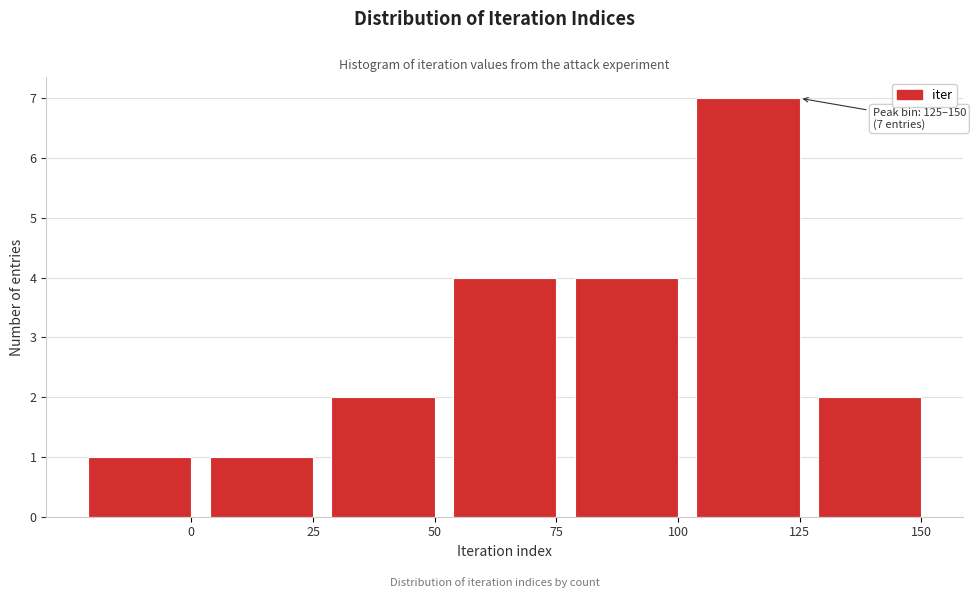

Reading left to right, transcribe all the data shown in this chart.

0=1	25=1	50=2	75=4	100=4	125=7	150=2